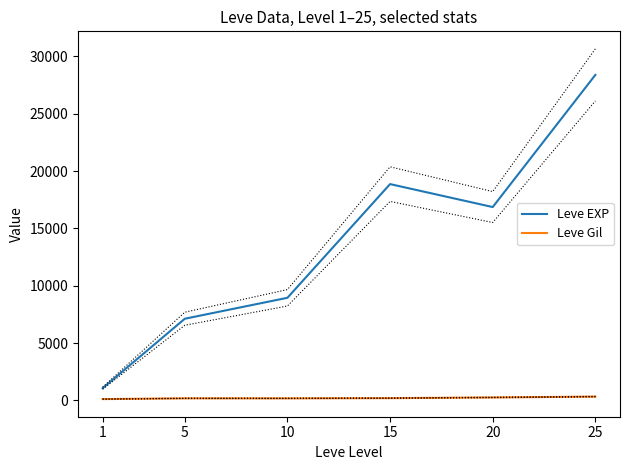

List the series in order of their overall mean, highest first.

Leve EXP, Leve Gil